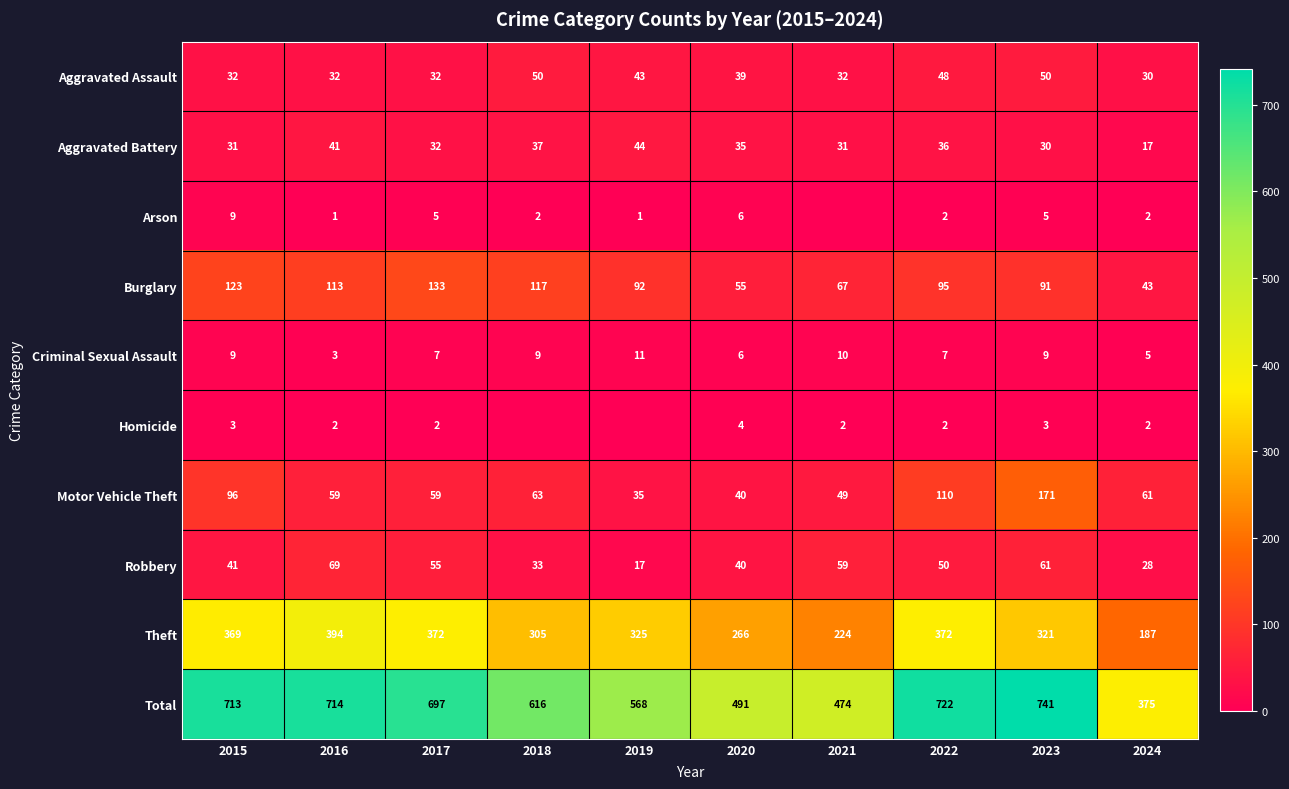

What is the maximum value for Burglary?

133